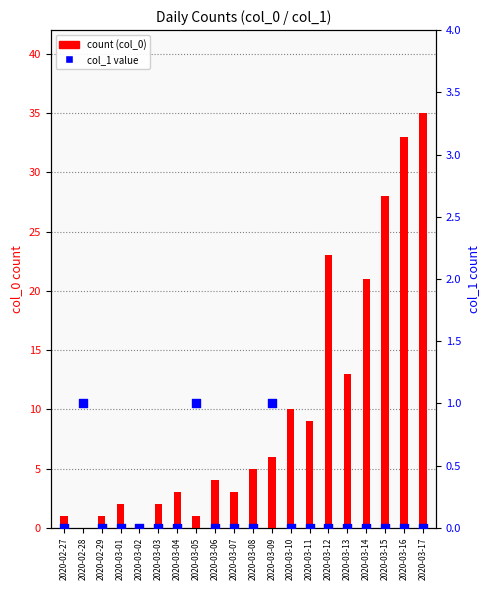

Which series has the widest spread of Y values?

count (col_0)